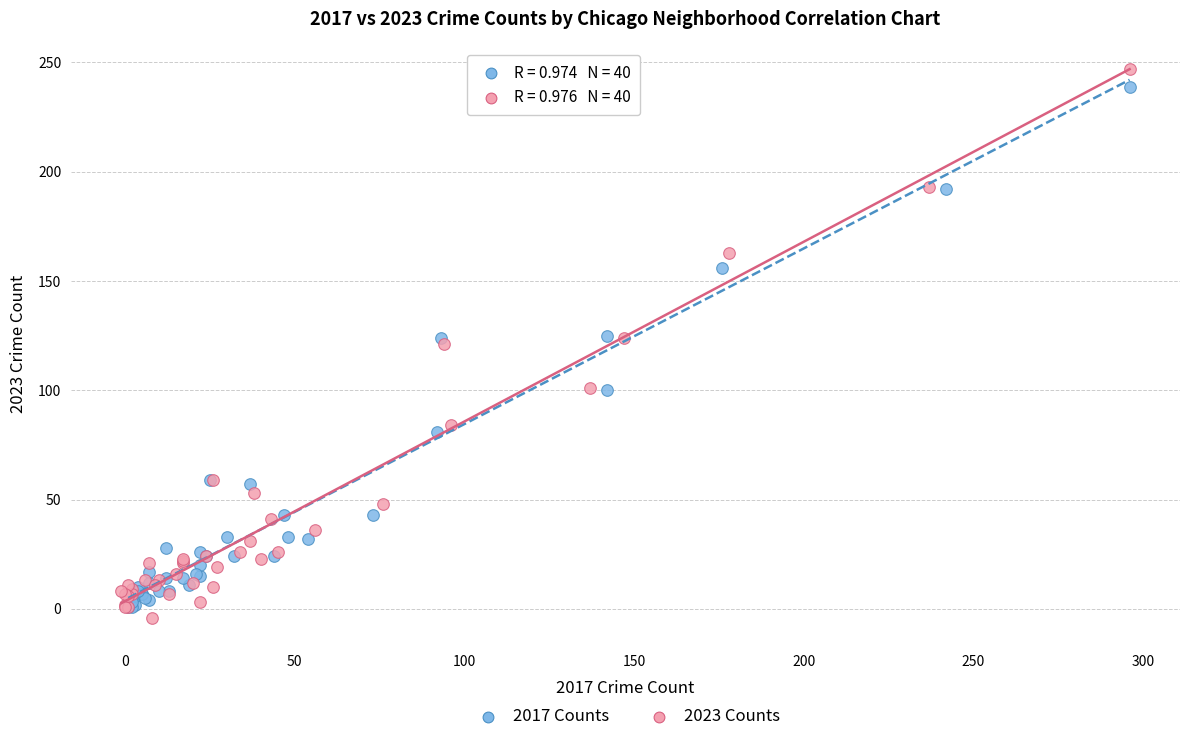

Which series has the widest spread of Y values?

2023 Counts